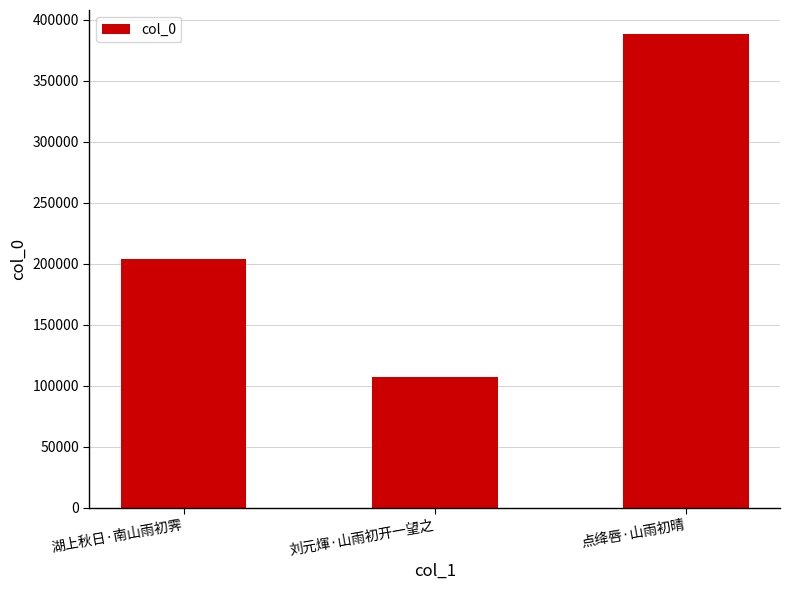

List the labels in order of value, smallest first.

刘元煇·山雨初开一望之, 湖上秋日·南山雨初霁, 点绛唇·山雨初晴